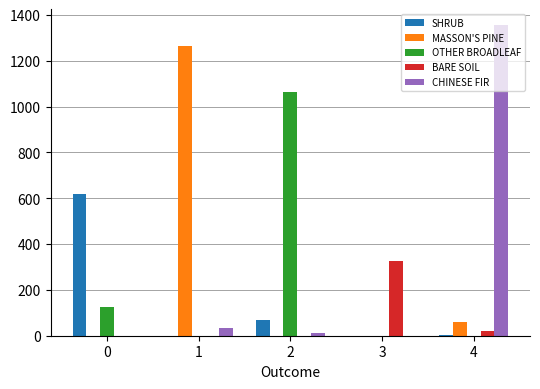

Is the value of SHRUB at 4 greater than the value of MASSON'S PINE at 4?

No